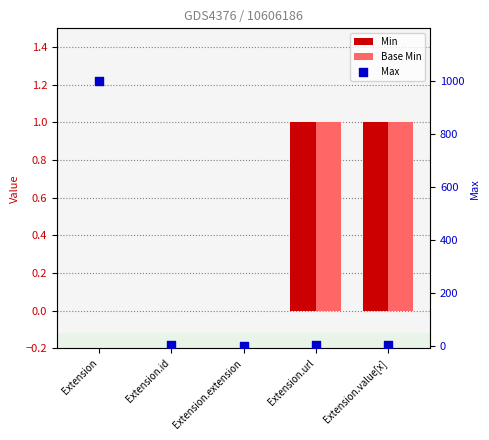

Which series reaches the minimum Y coordinate?

Min